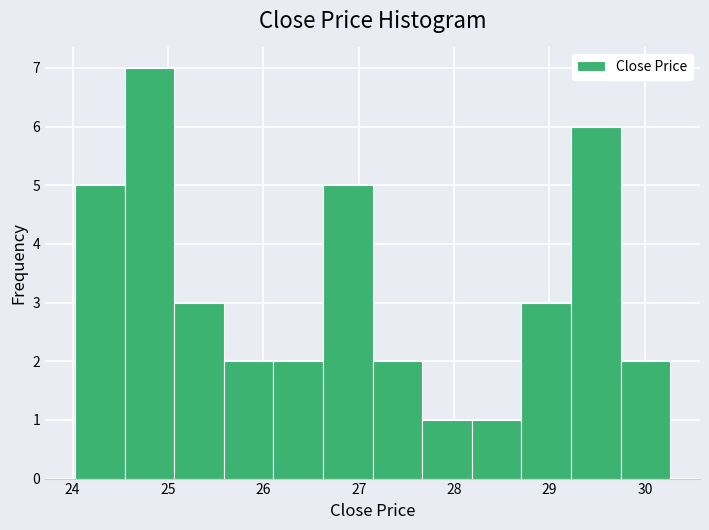

How tall is the bar that spans 25.6 to 26.1 on the x-axis? Neither the bar edges nor the heights are printed on the chart, so give them approximately, as read against the axes.

2